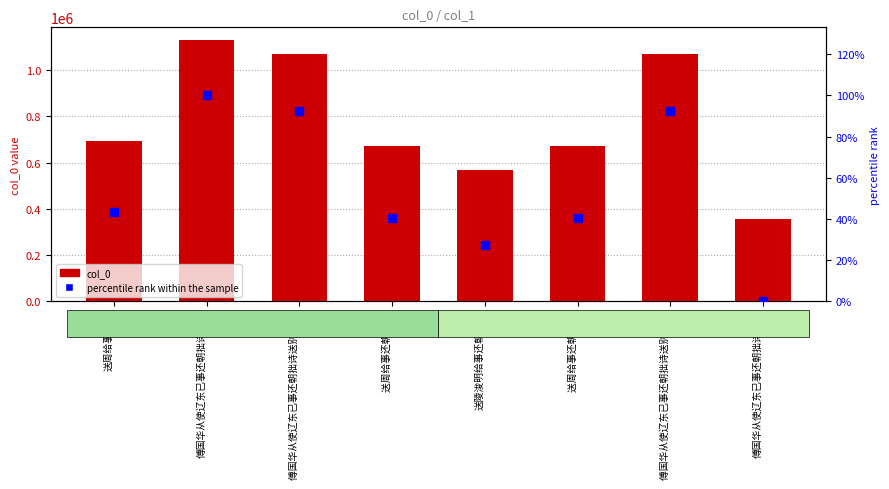

At 傅国华从使辽东已事还朝拙诗送别 其一, list the series in order from smallest to largest.

percentile rank within the sample, col_0